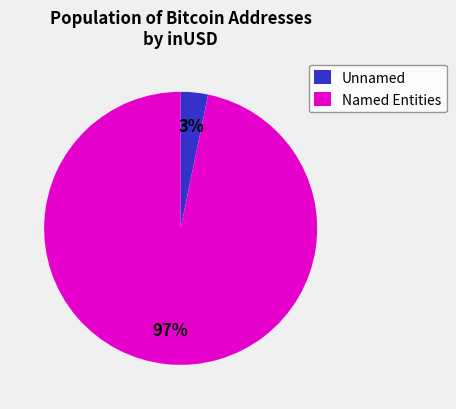

How many segments does this pie chart have?

2